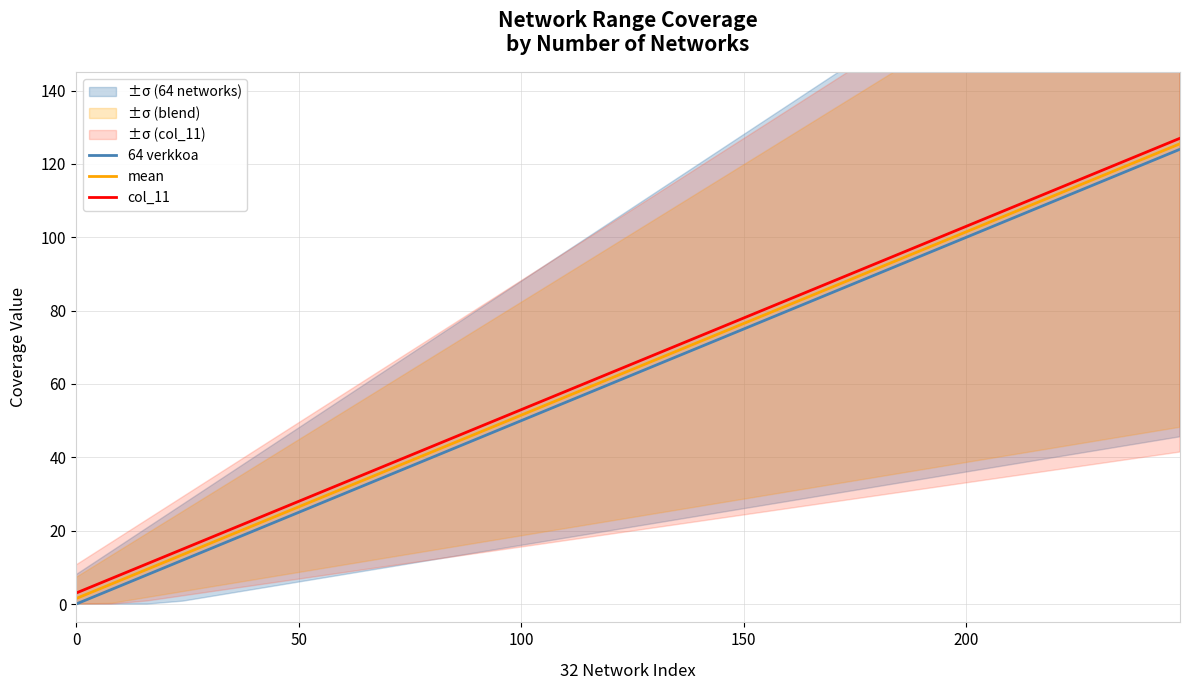

True or false: col_11 and mean intersect in this chart.

False